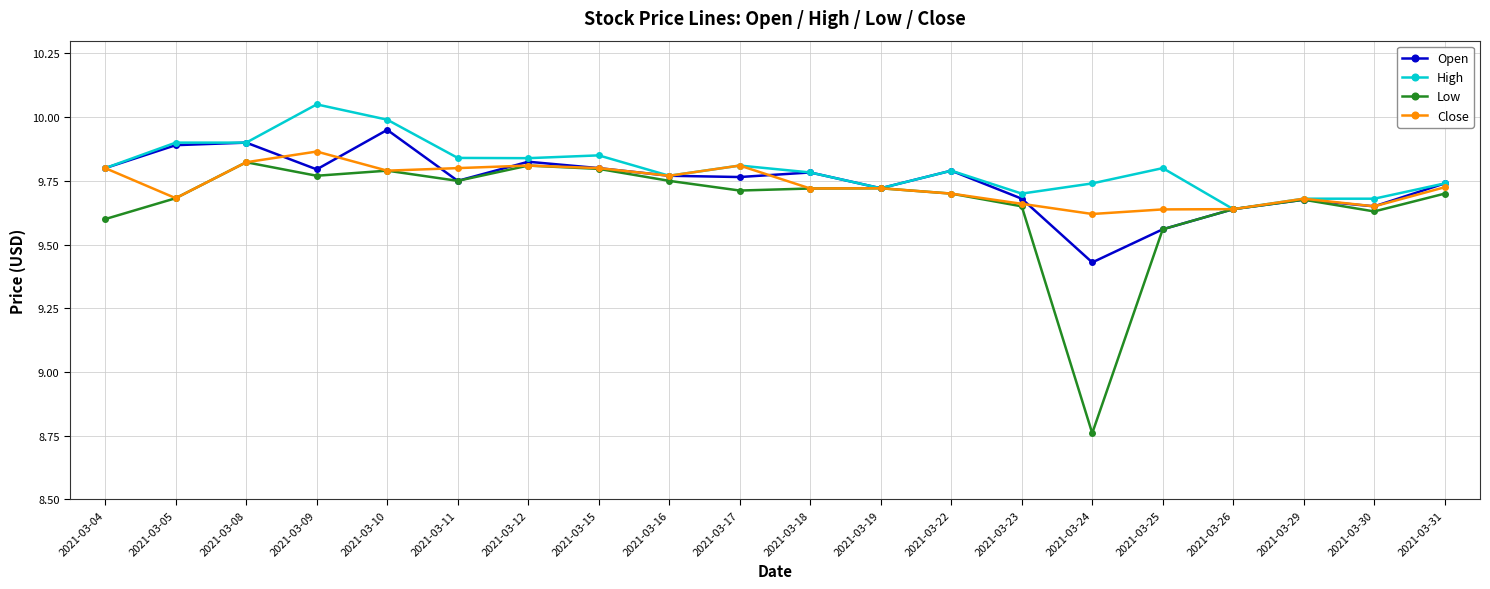

Does the chart have visible grid lines?

Yes